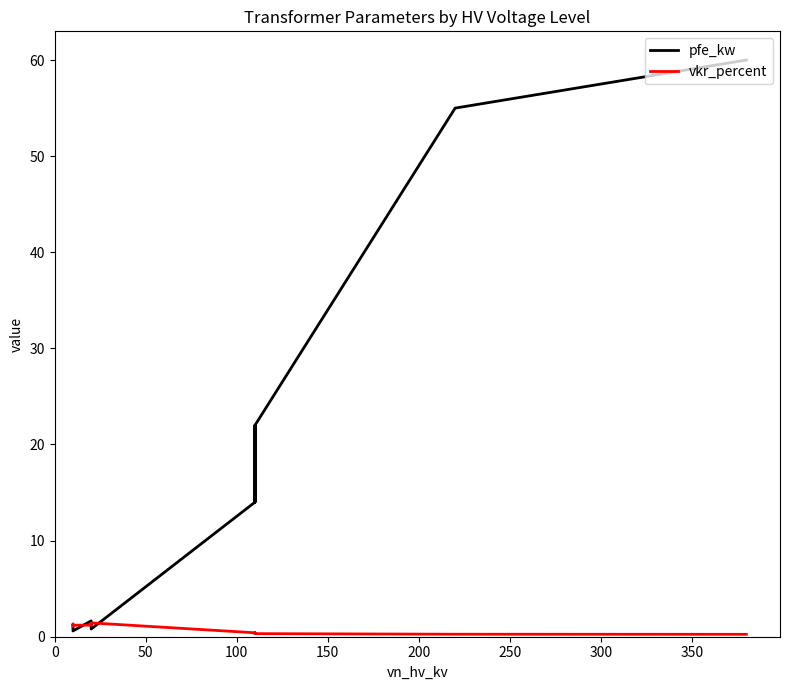

How many lines are shown in the chart?

2